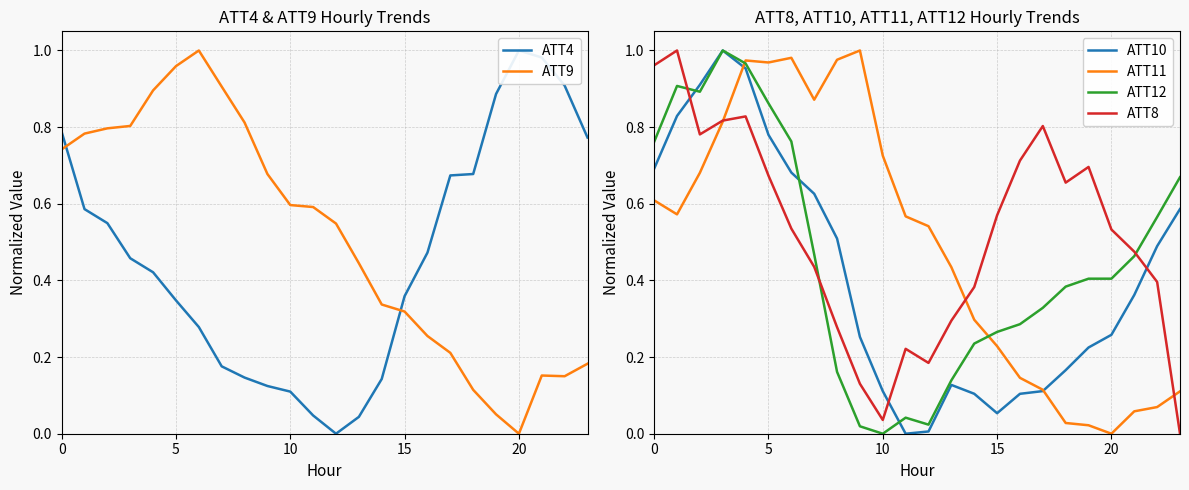

What is the difference between the maximum and minimum values in the ATT10 series?

1.0